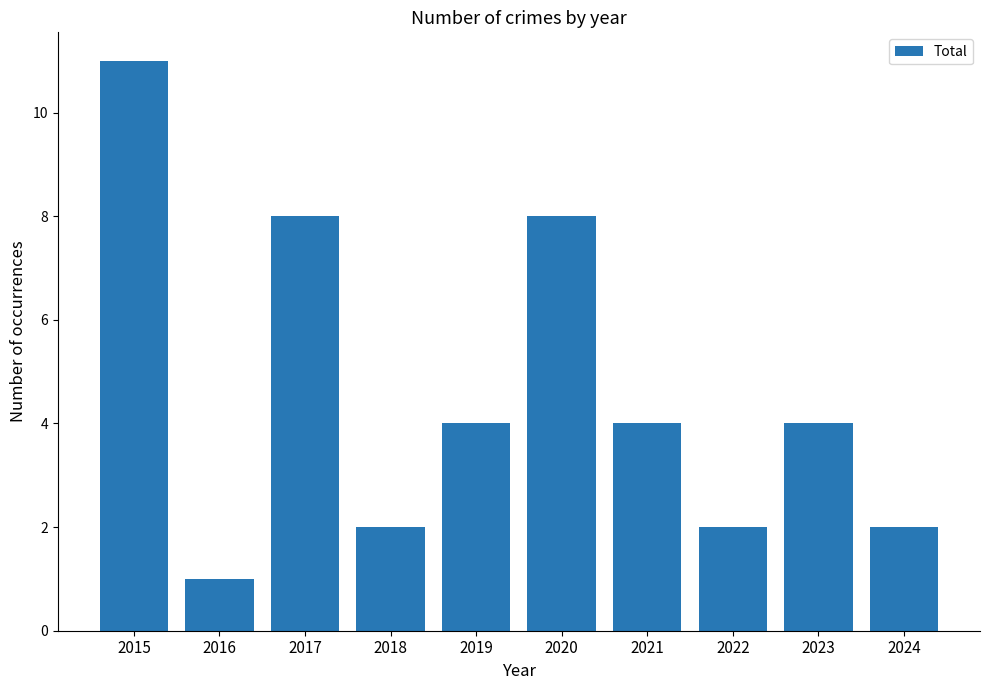

Read the value at 2023.

4